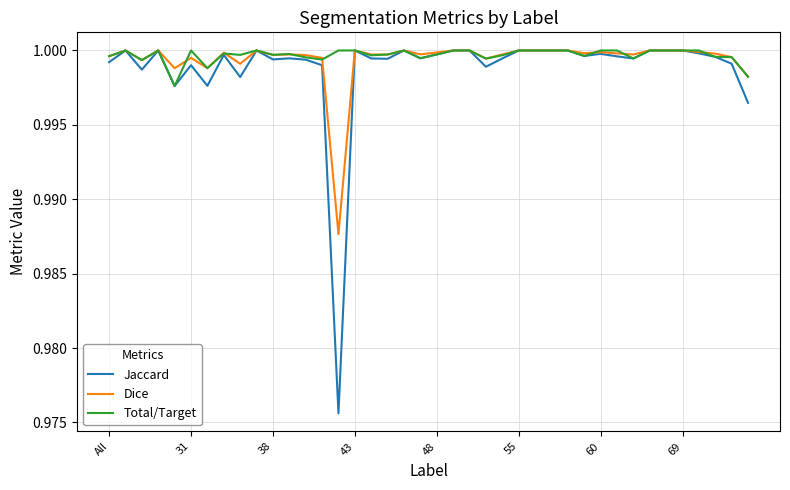

Which series has the widest spread of values?

Jaccard